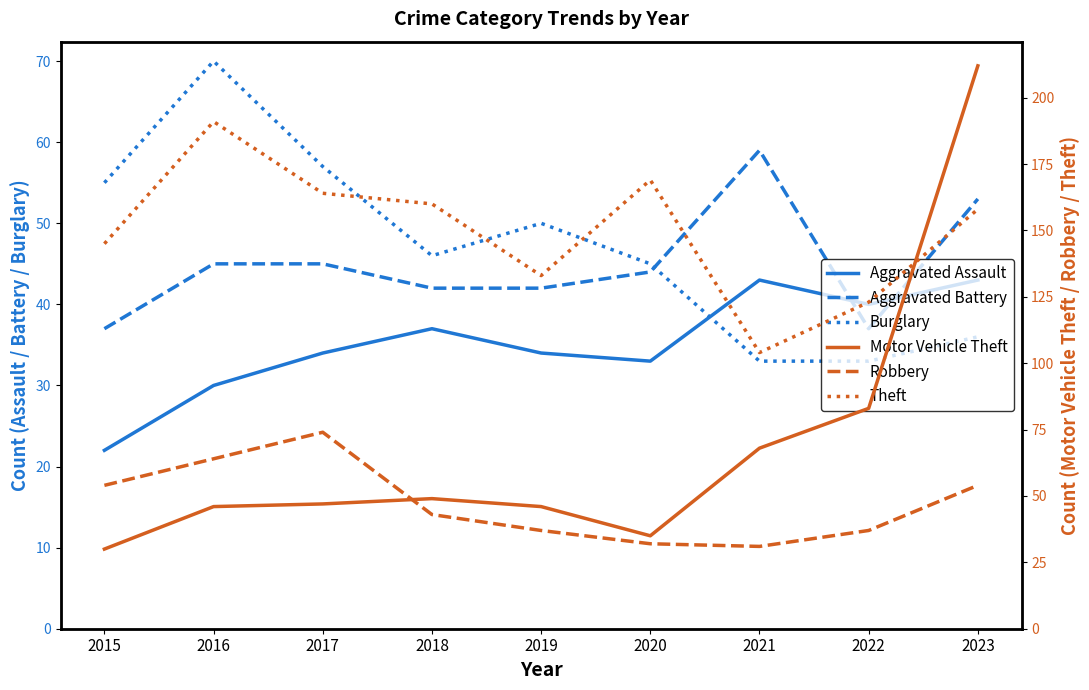

What is the maximum value for Robbery?

74